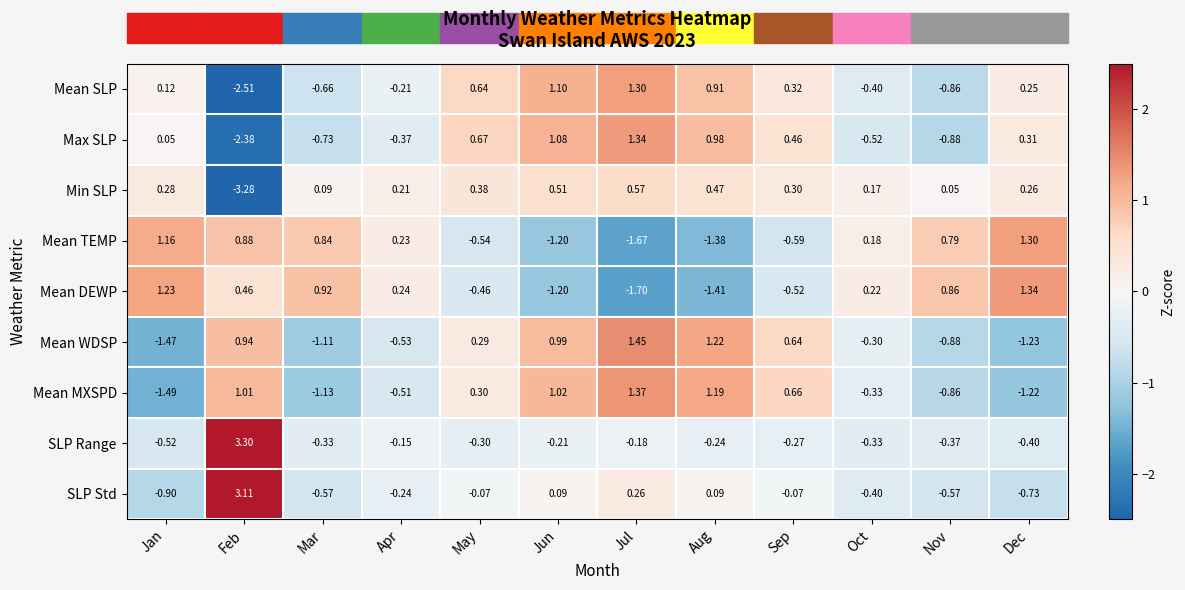

How many values in Mean WDSP are below zero?

6